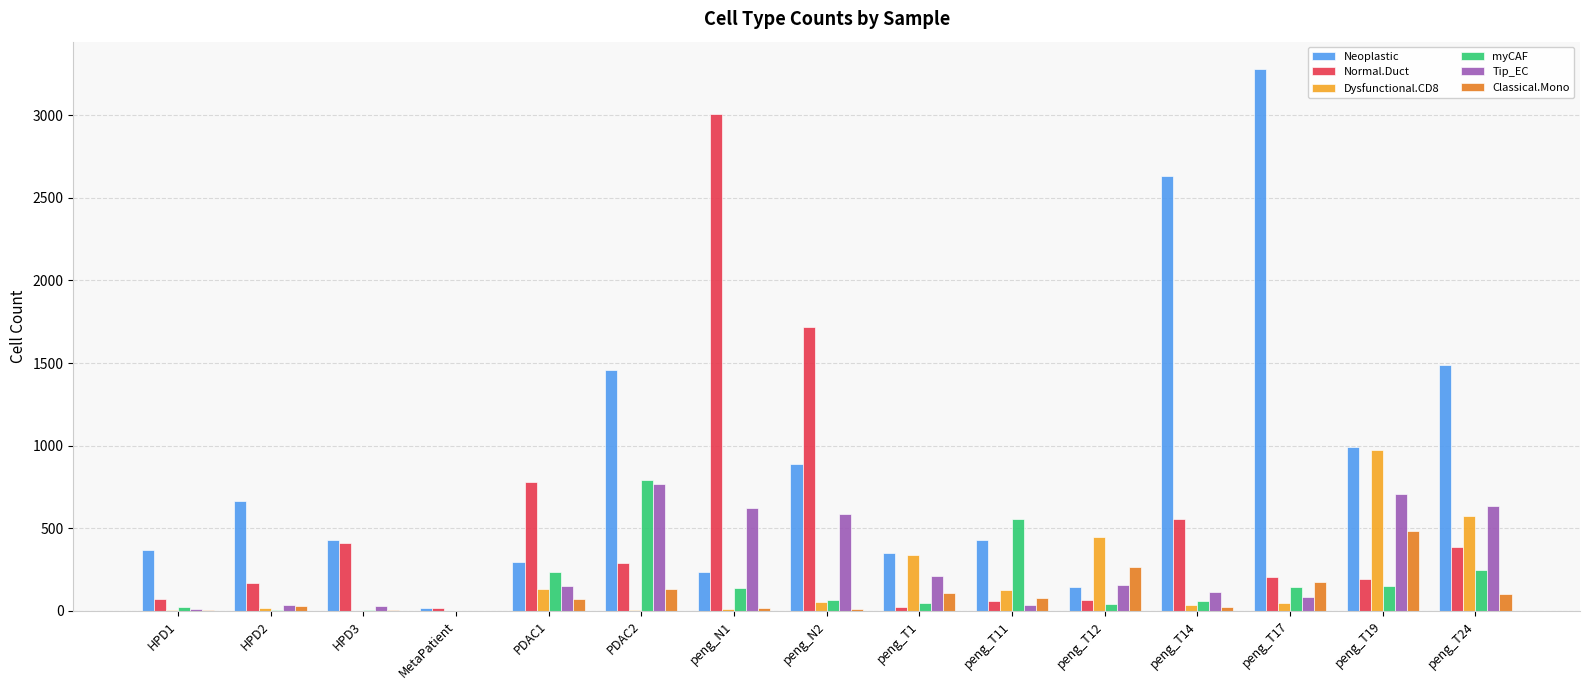

What is the sum of all myCAF values?

2503